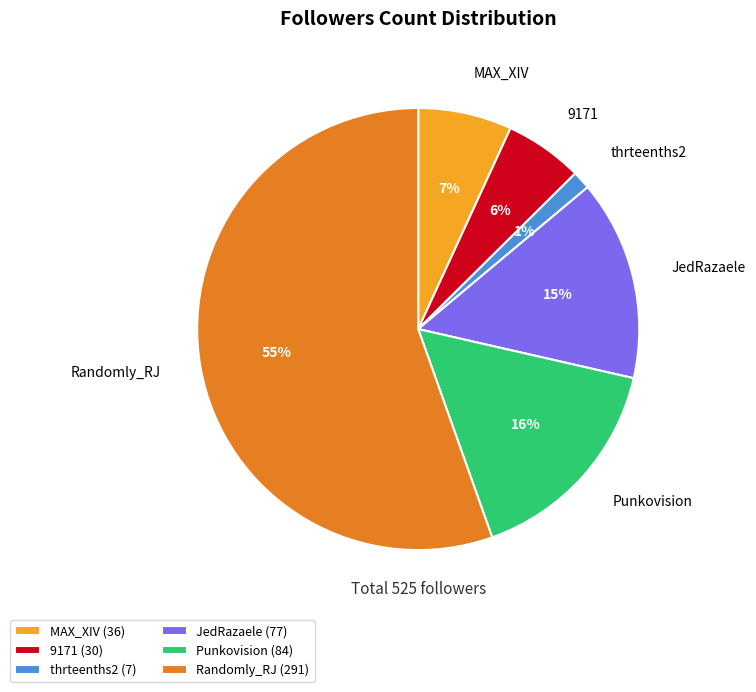

Is Punkovision the majority of the pie?

No